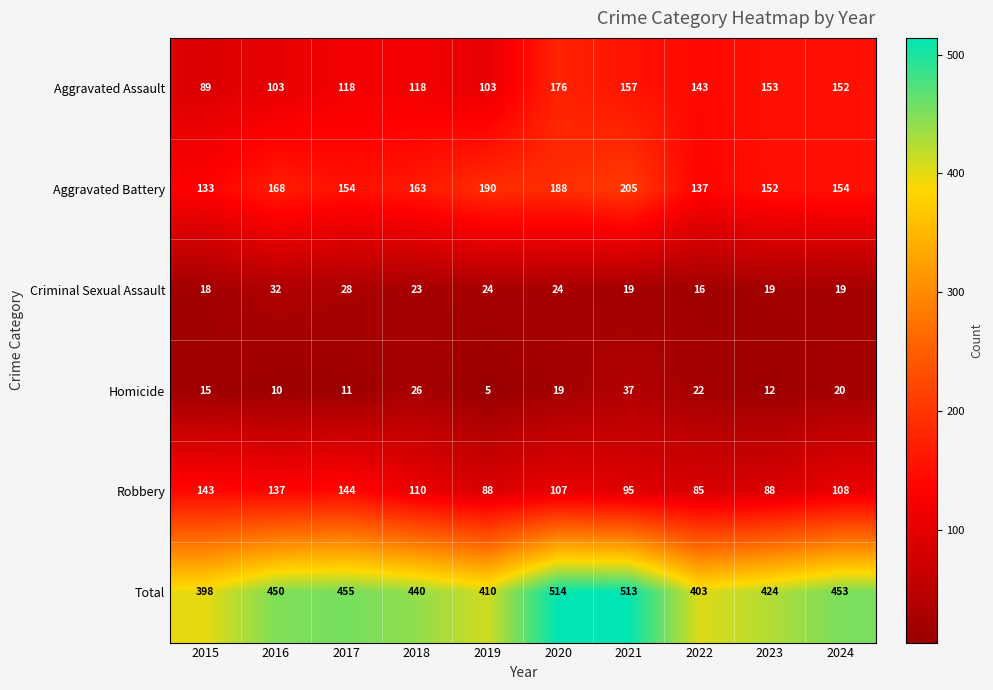

Rank the series by their maximum value, from highest to lowest.

Total, Aggravated Battery, Aggravated Assault, Robbery, Homicide, Criminal Sexual Assault